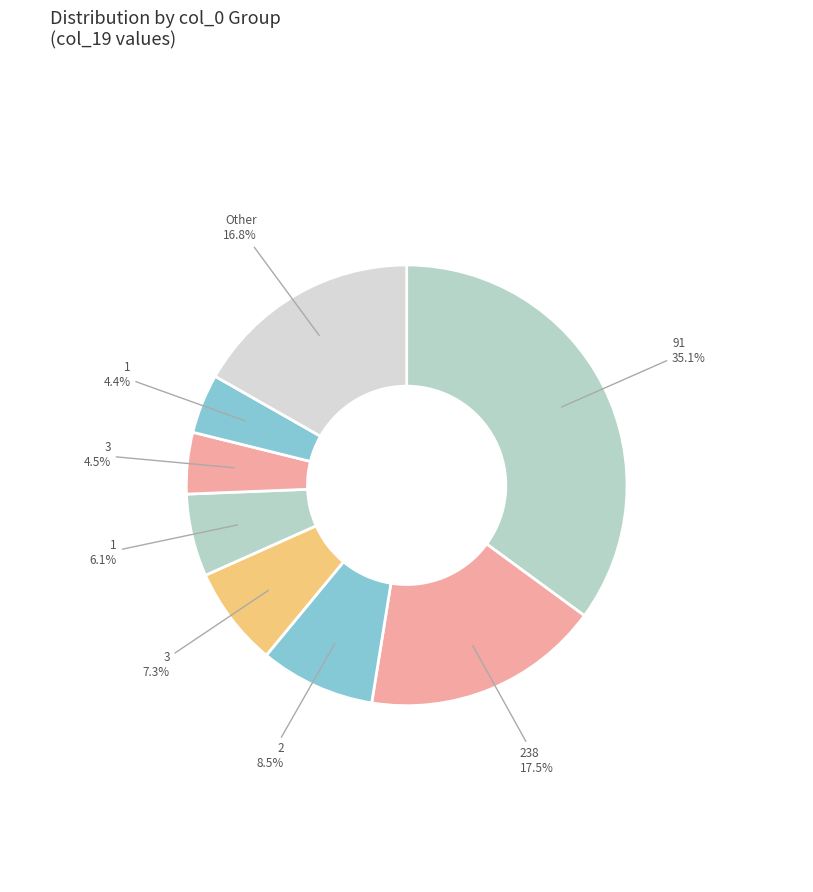

Count the number of slices in the pie.

8